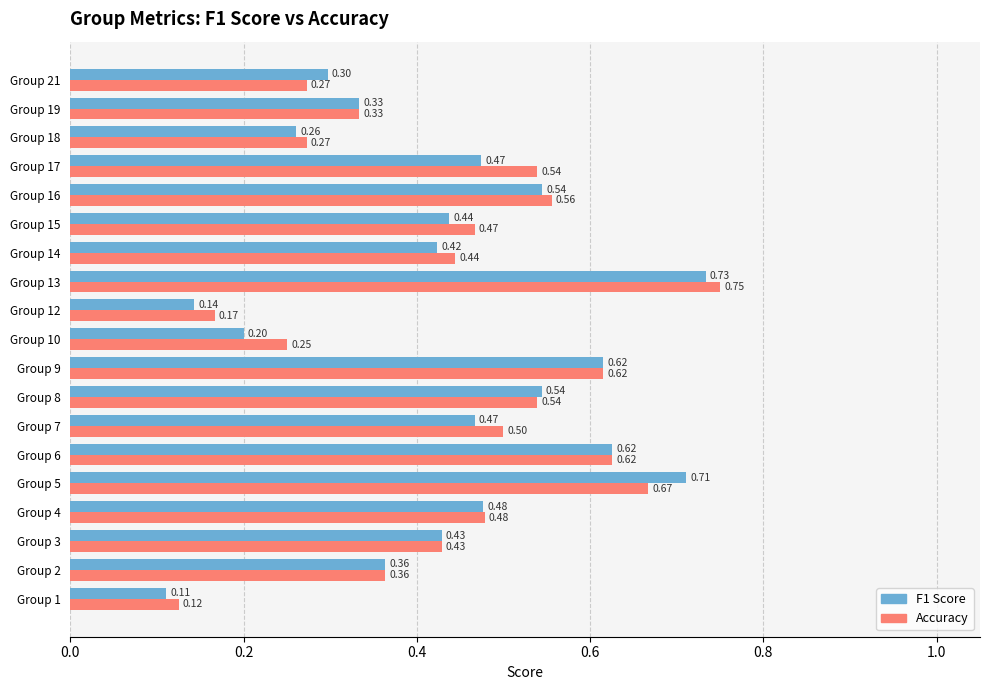

Rank the series by their average value, from highest to lowest.

Accuracy, F1 Score